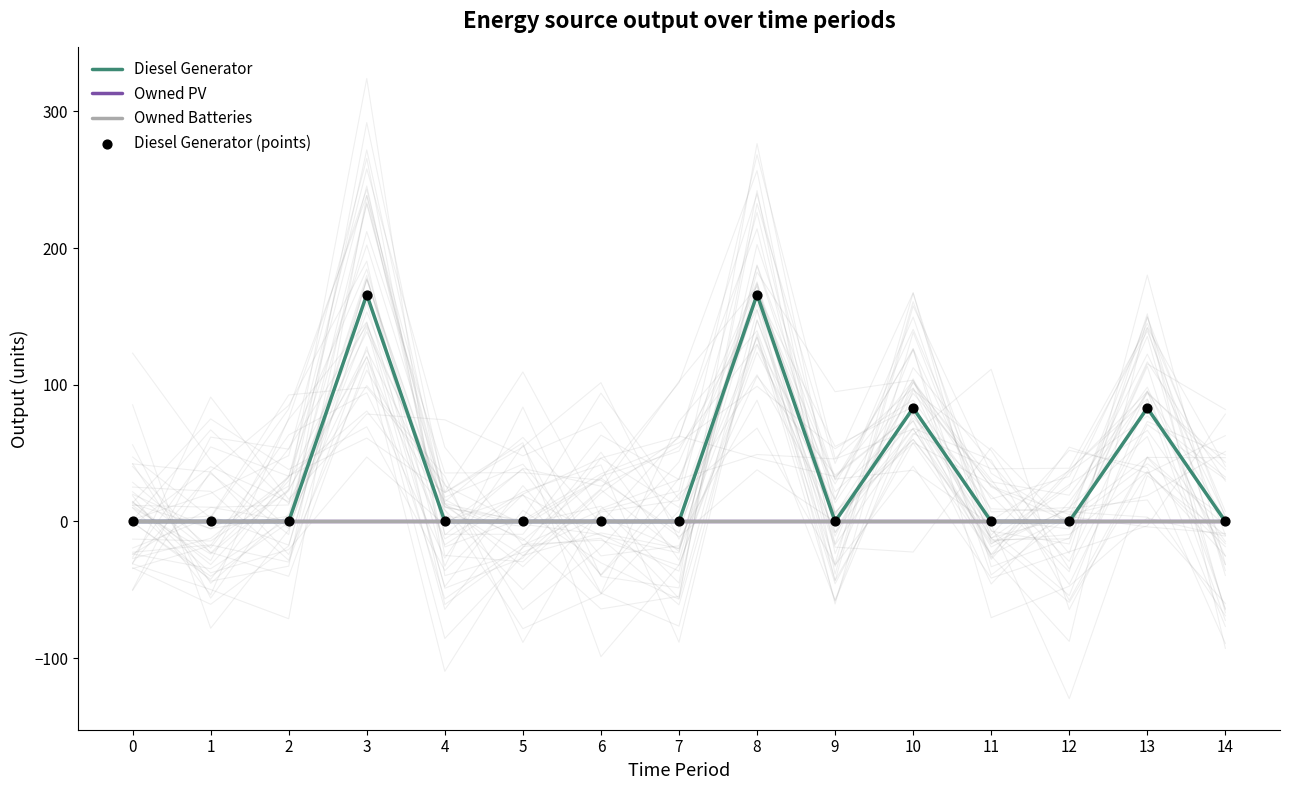

At how many categories does at least one series exceed 135?

2